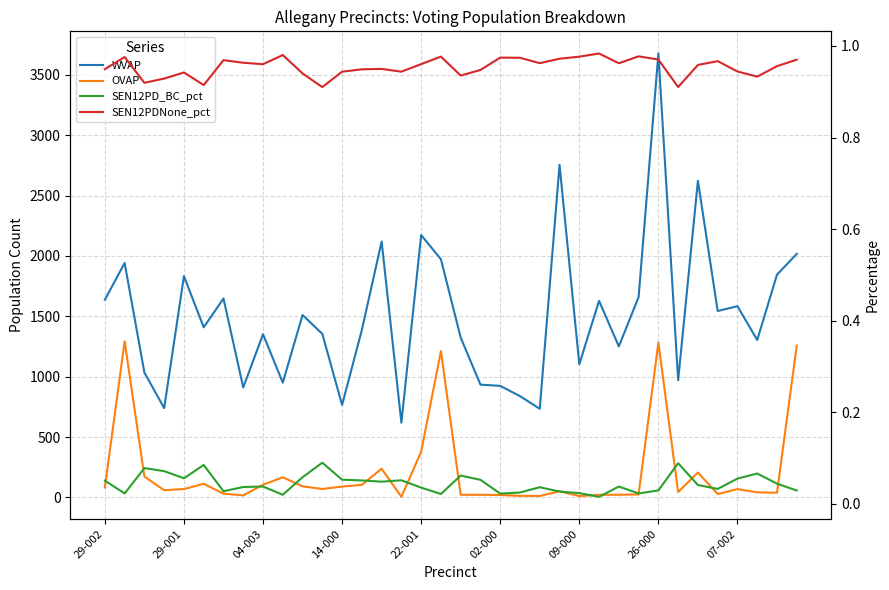

What is the total value across all series at 27?

1686.0